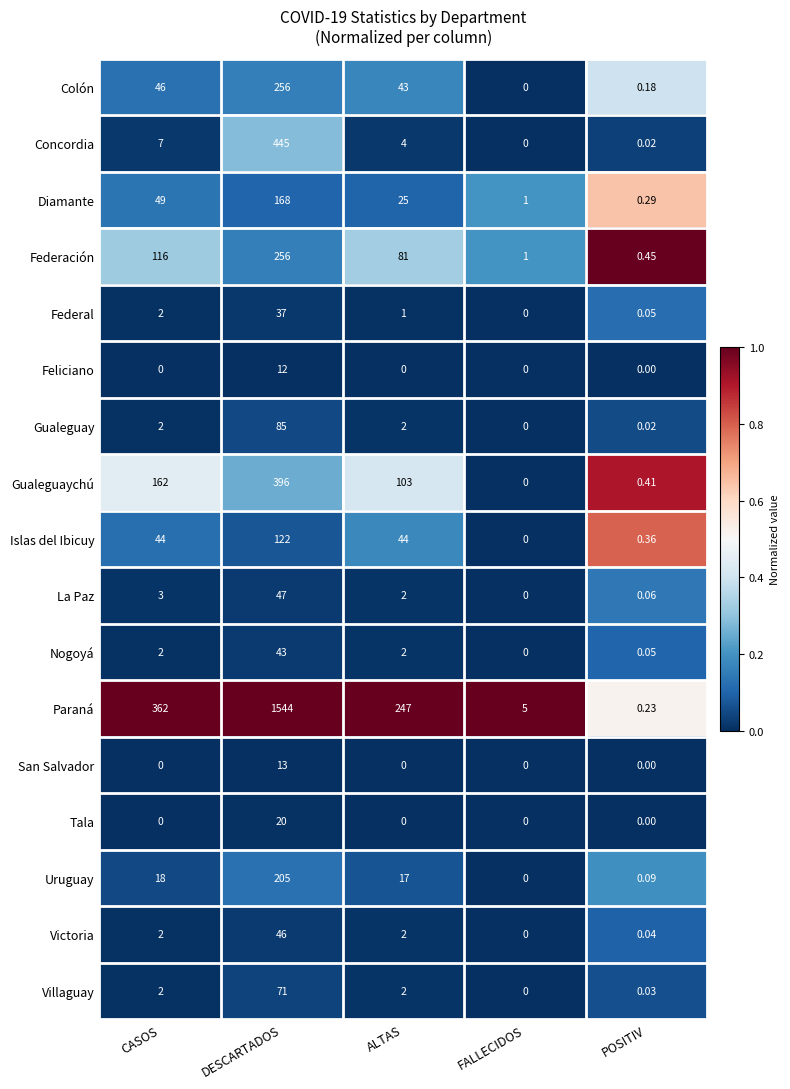

List the labels in order of Diamante value, largest first.

DESCARTADOS, CASOS, ALTAS, FALLECIDOS, POSITIV